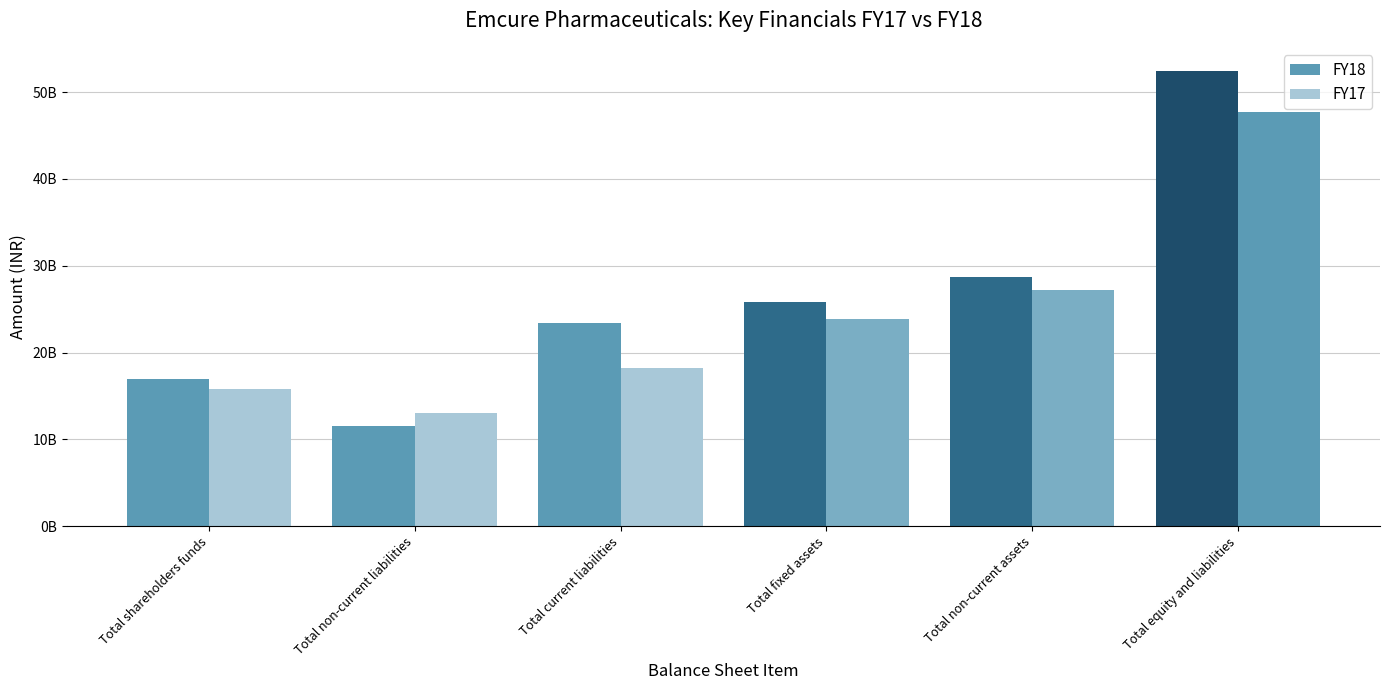

Are the bars horizontal?

No